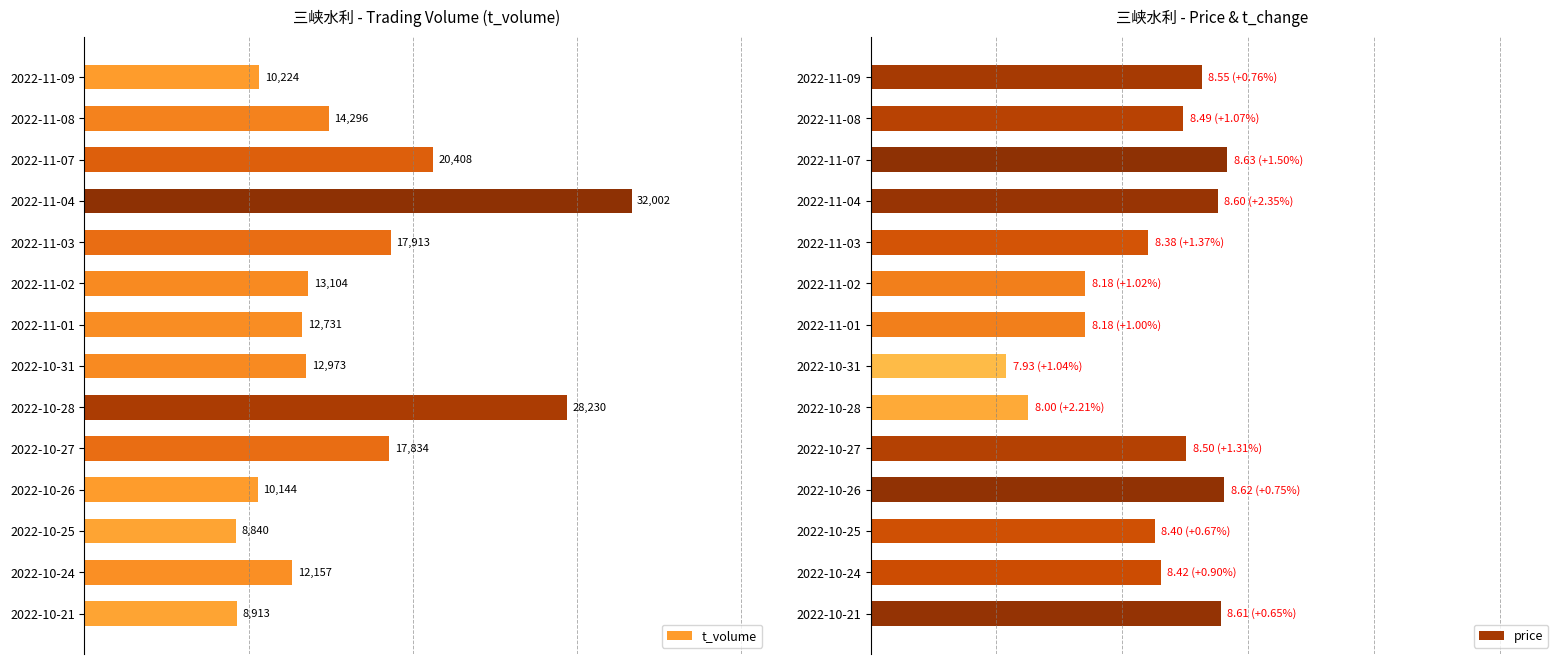

What are all the series names shown in the legend?

t_volume, price